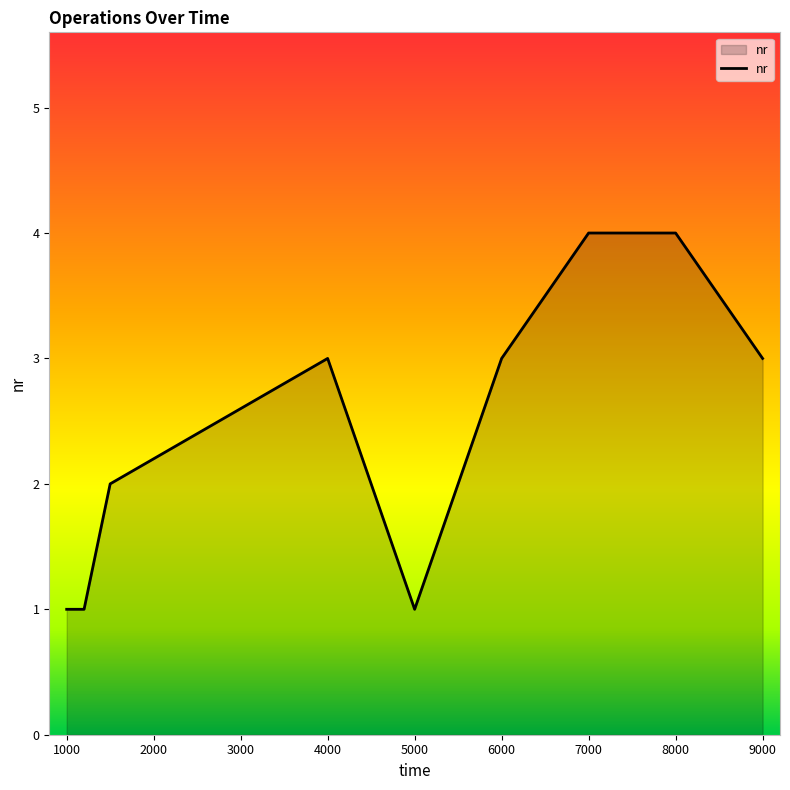

What is the difference between the maximum and minimum values?

3